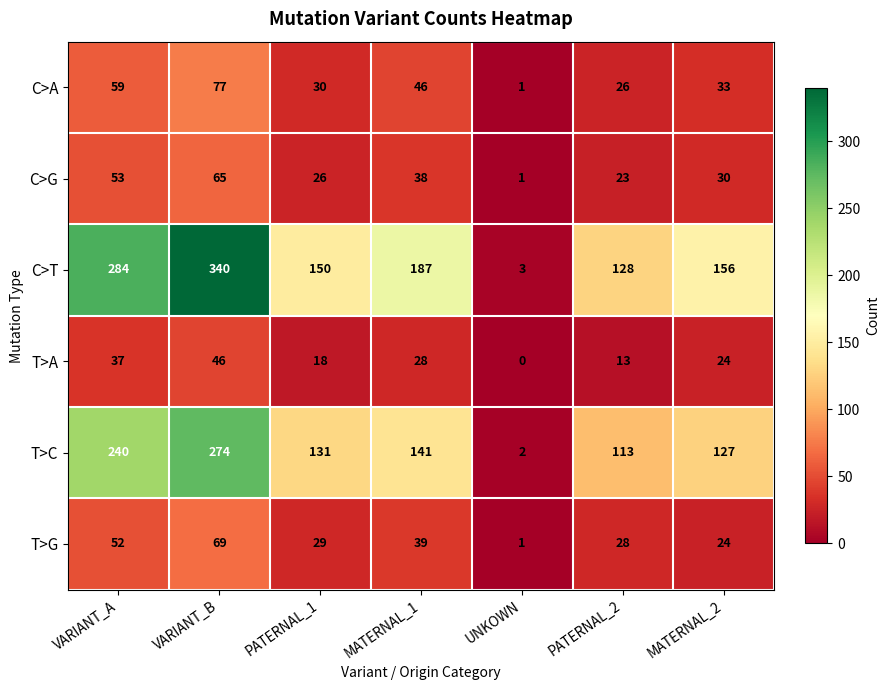

What is the difference between the maximum and second lowest values in the C>T series?

212